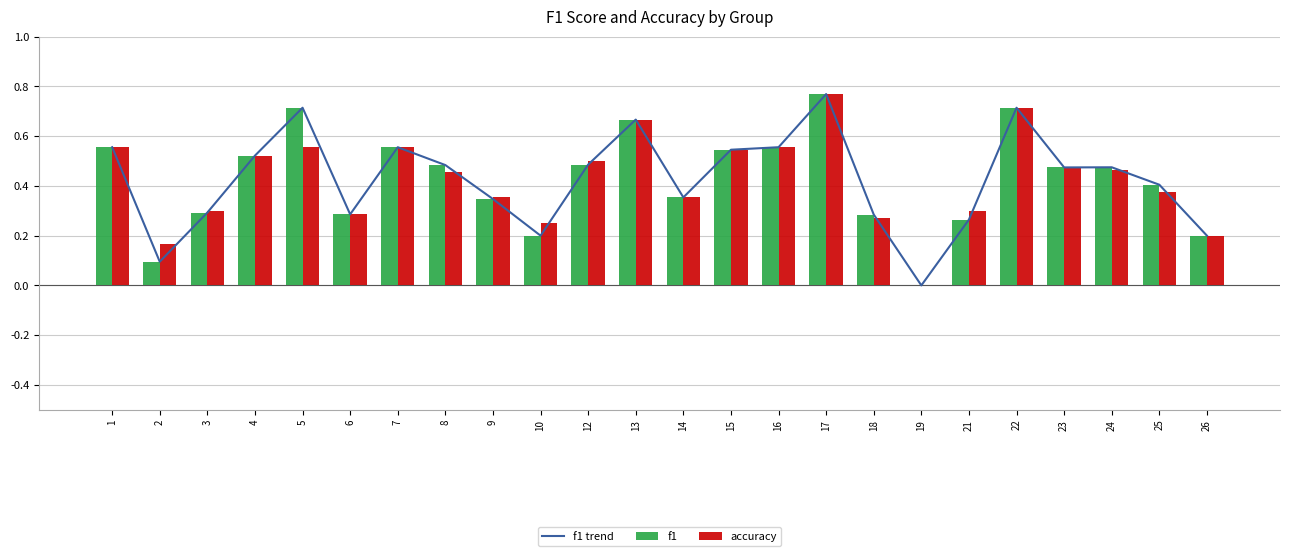

What is the value of the accuracy bar at the 10th from the left?

0.2